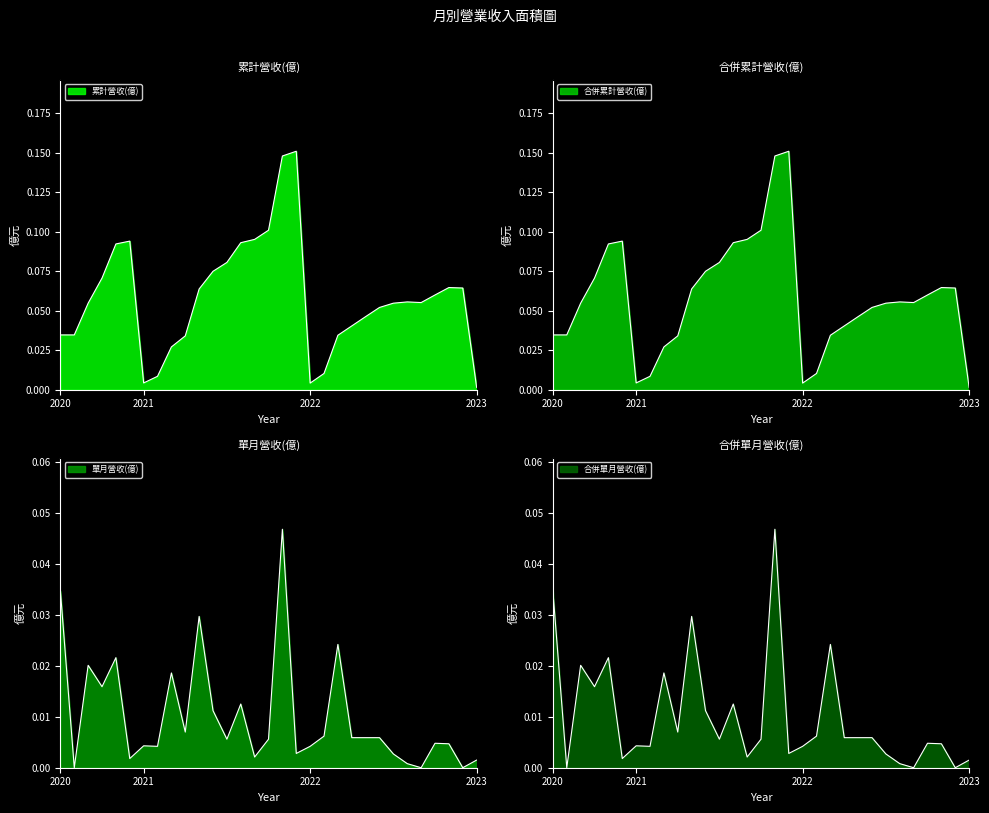

Is the value of 單月營收(億) at 2022-07 greater than the value of 合併單月營收(億) at 2021-04?

No